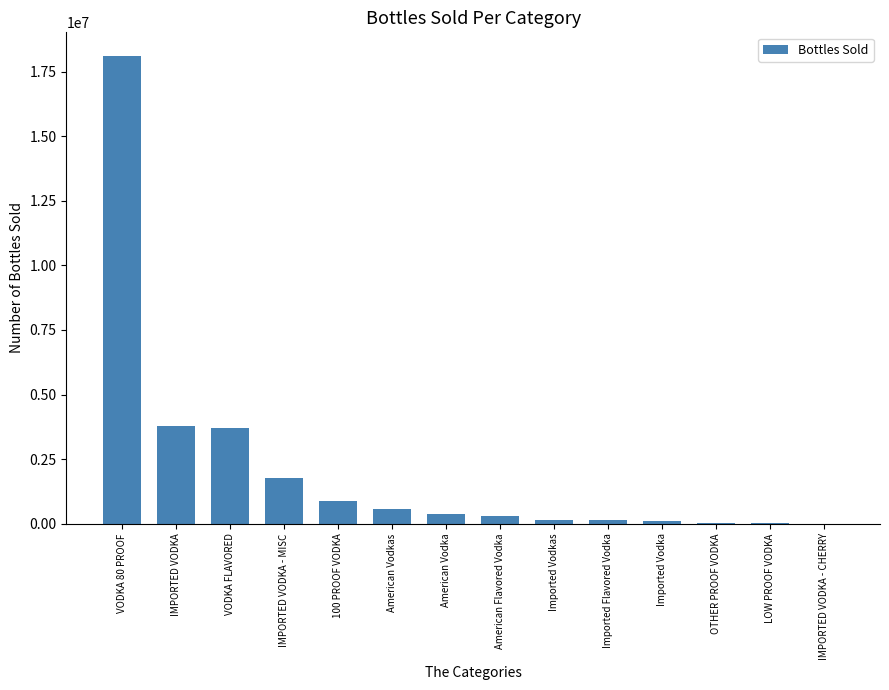

True or false: the data shows 477852 at IMPORTED VODKA - MISC.

False